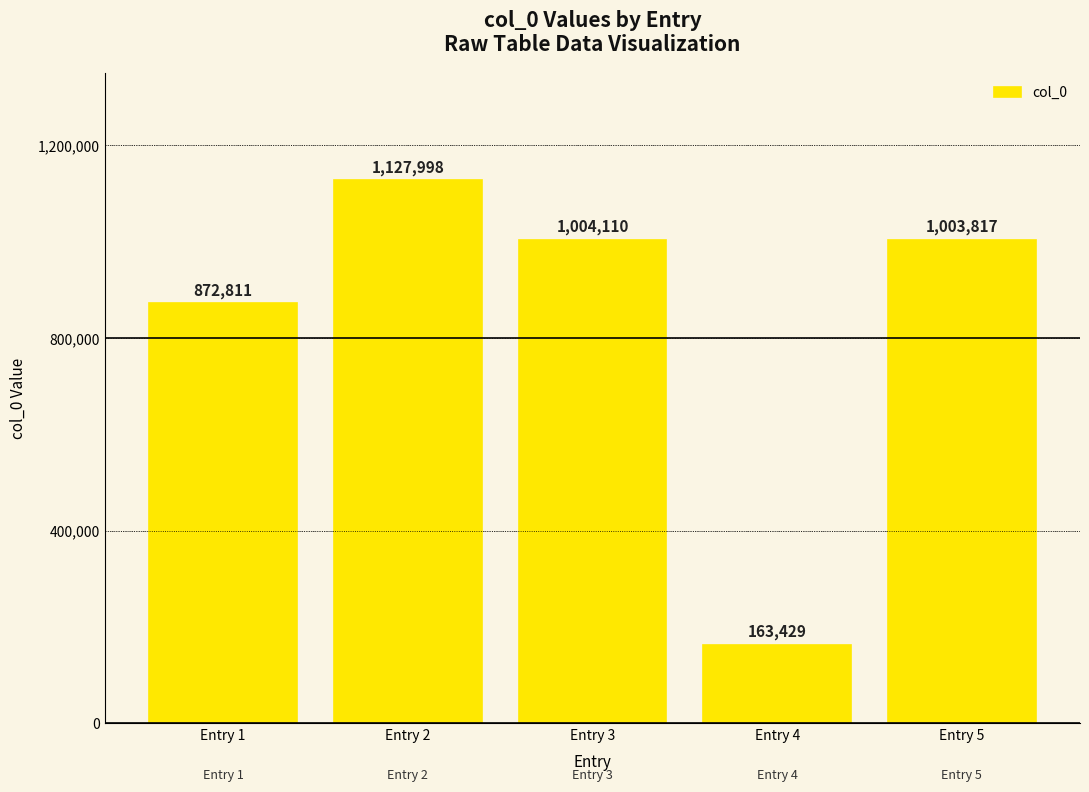

Read the value at Entry 2.

1127998